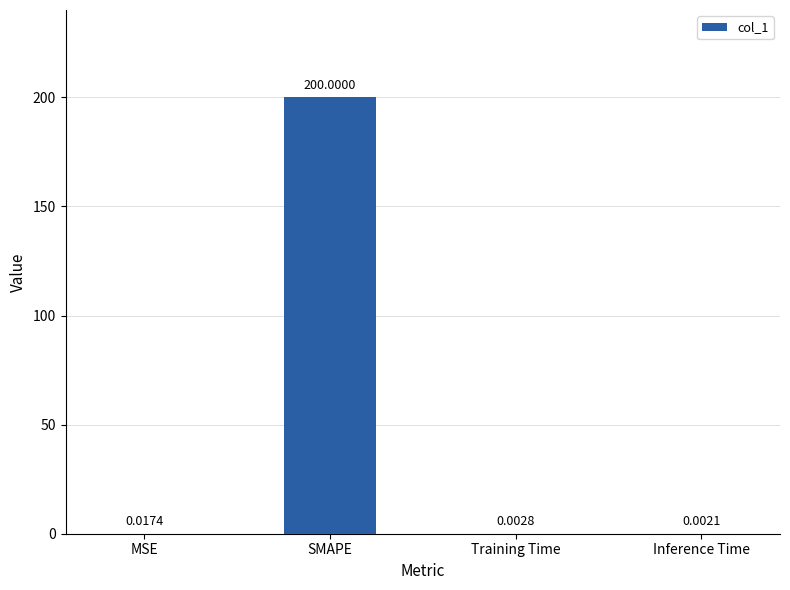

What is the maximum value shown in the chart?

200.0